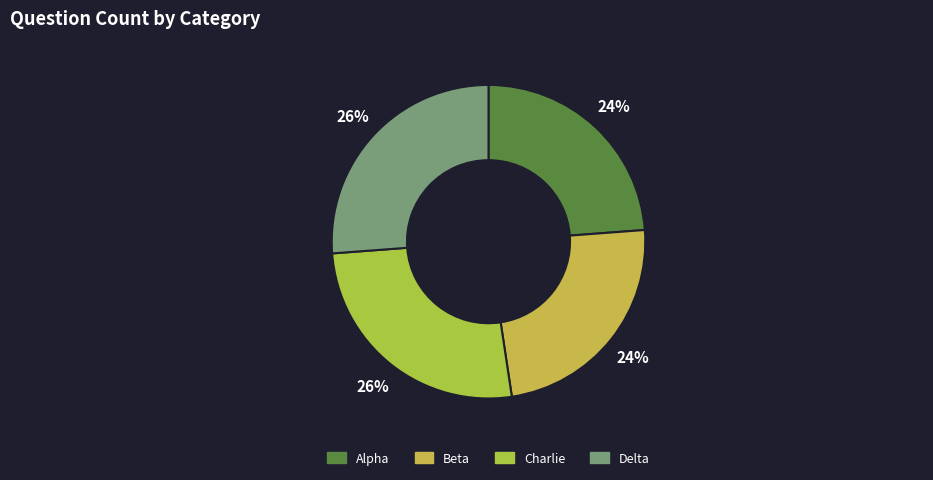

How many segments does this pie chart have?

4